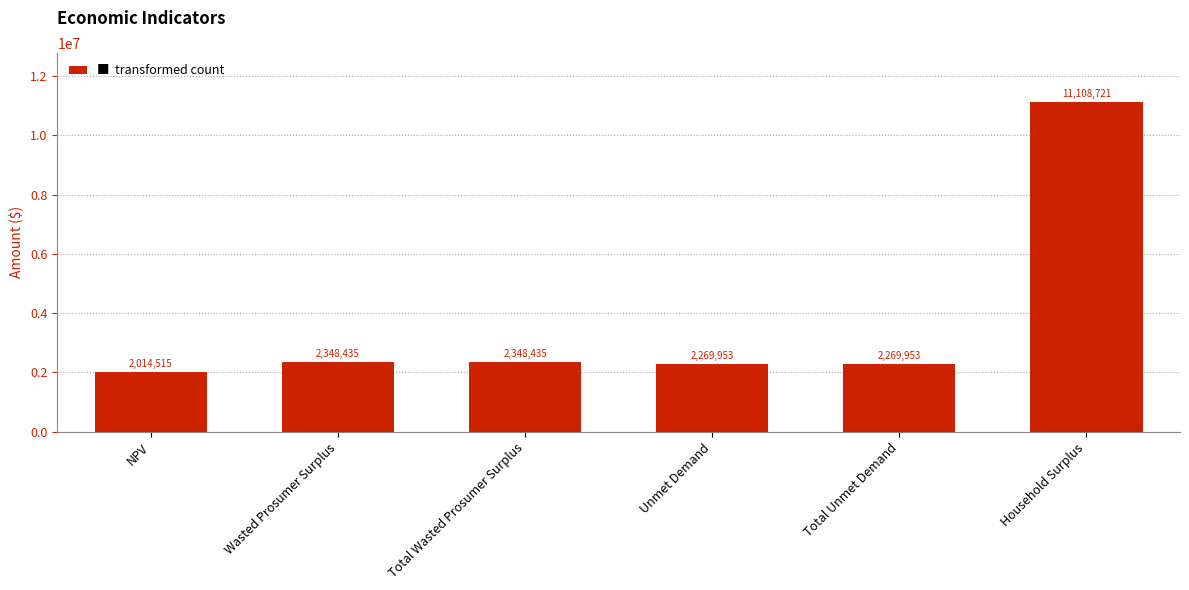

What is the ratio of the value at Household Surplus to the value at NPV?

5.5